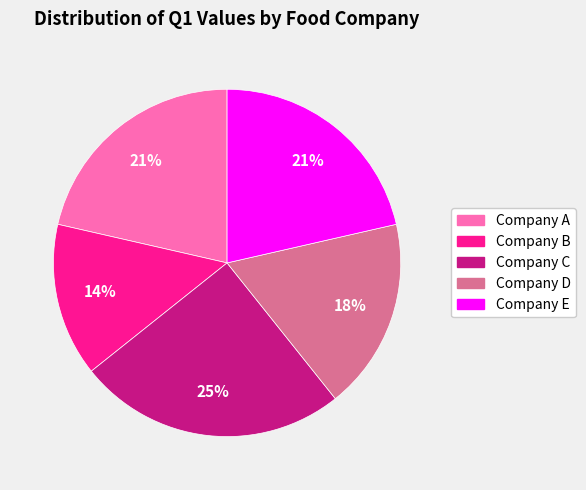

What is the smallest slice in the pie chart?

Company B